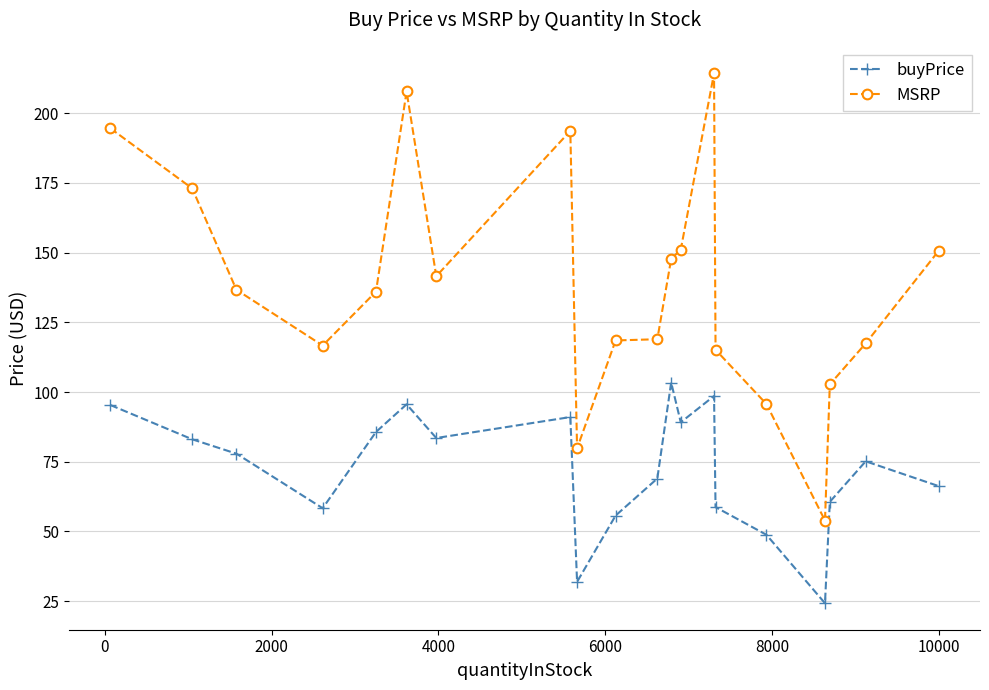

What is the maximum value shown in the chart?

214.3